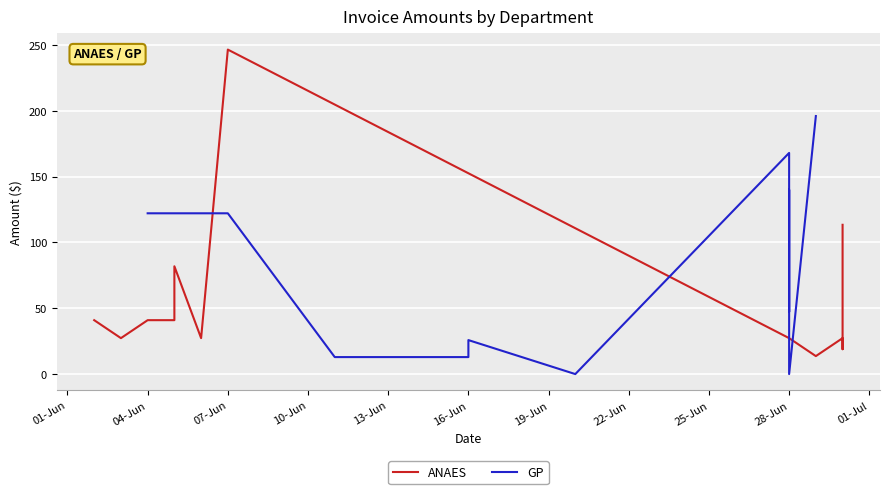

How many interior local peaks does the GP series have?

3